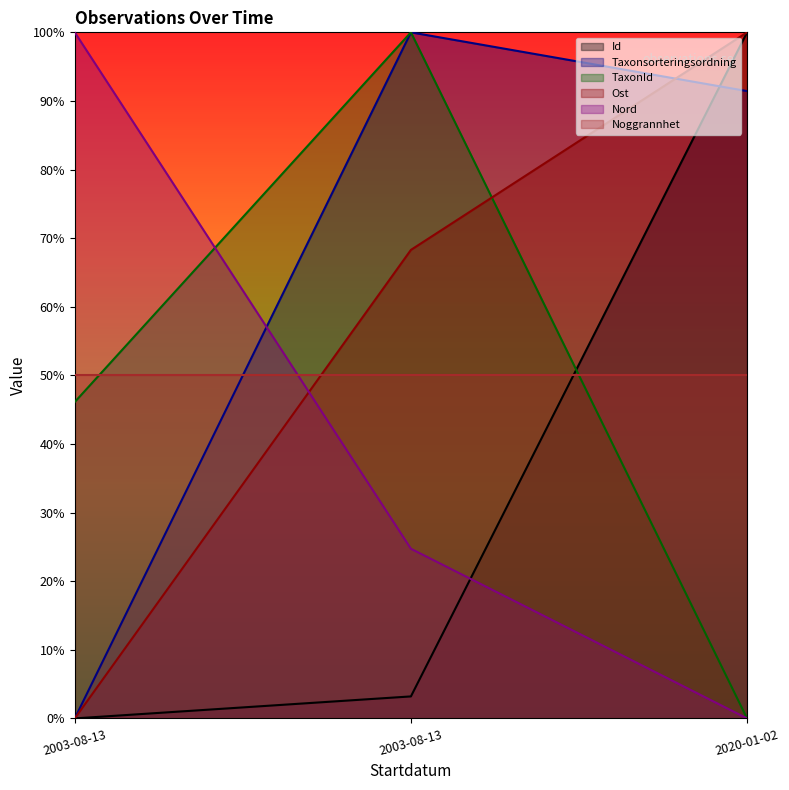

Count the Ost values in the range 0 to 100.

3